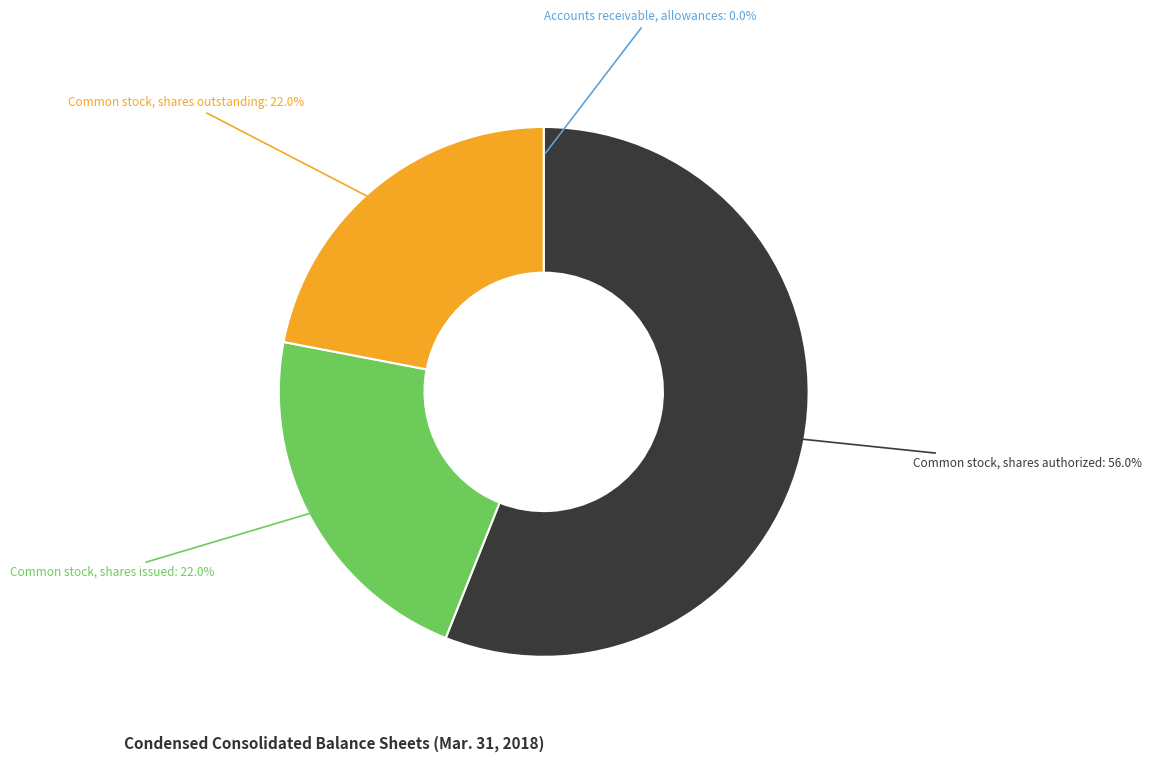

To the nearest percent, what is the average slice percentage?

25%